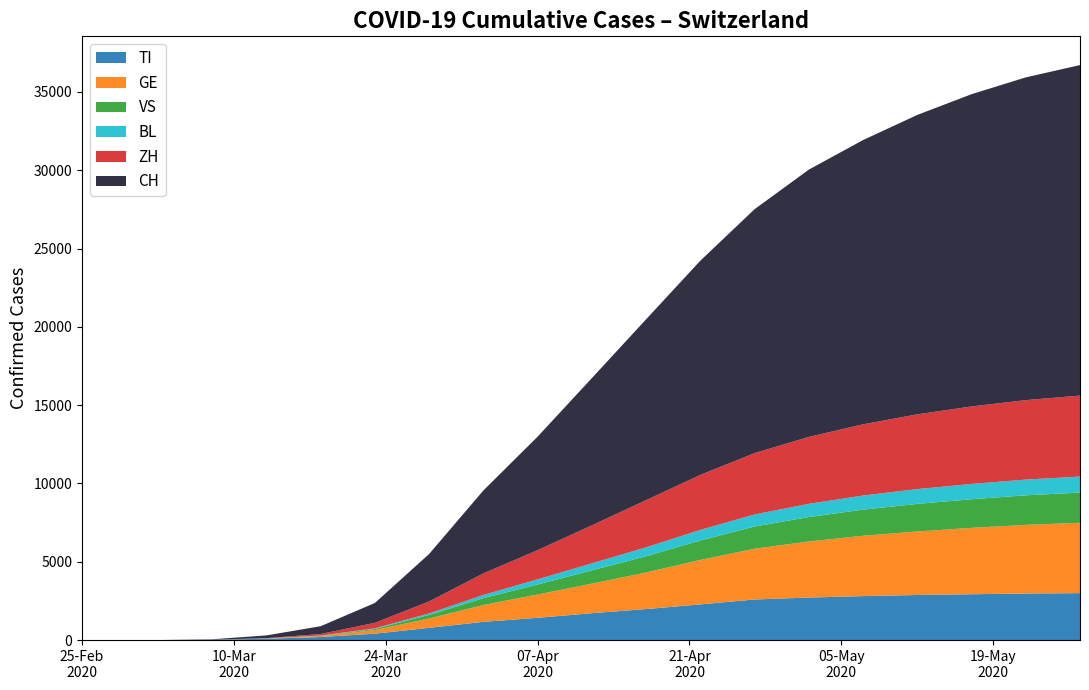

Reading left to right, what are all the values shown in this chart?

TI: 0	0	0	21	85	197	408	782	1163	1422	1715	1980	2279	2591	2716	2807	2879	2927	2971	2998
GE: 0	0	0	3	17	67	233	595	1078	1487	1887	2335	2837	3242	3578	3854	4054	4237	4385	4489
VS: 0	0	0	0	3	14	70	230	437	638	850	1038	1241	1416	1561	1667	1762	1828	1887	1931
ZH: 0	0	0	0	16	99	350	769	1376	1867	2426	3013	3511	3916	4272	4545	4772	4947	5073	5173
BL: 0	0	0	0	3	11	41	94	204	329	447	568	678	773	844	902	946	978	1004	1021
CH: 0	0	0	27	175	497	1268	3028	5294	7245	9401	11546	13676	15572	17066	18150	19116	19936	20606	21100